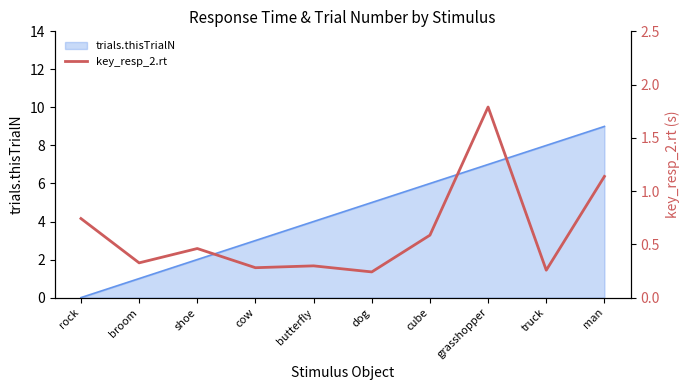

List the labels in order of value, smallest first.

dog, truck, cow, butterfly, broom, shoe, cube, rock, man, grasshopper